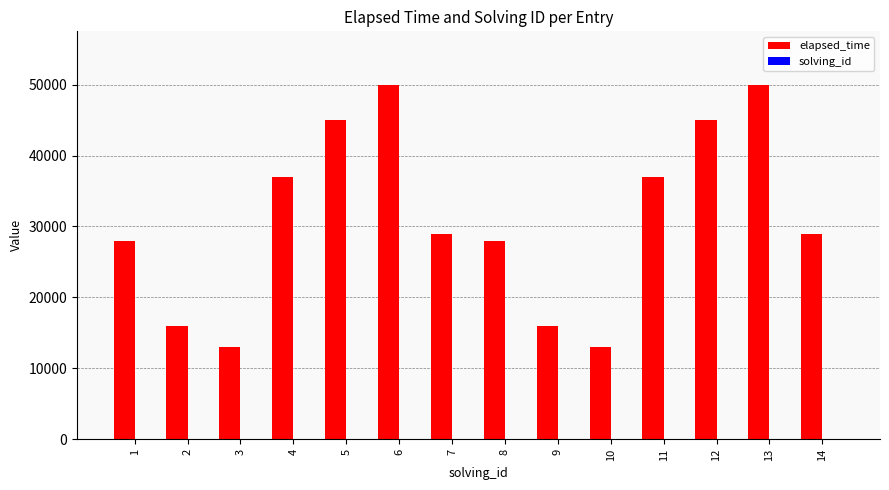

The value of elapsed_time at 2 is 16000. True or false?

True